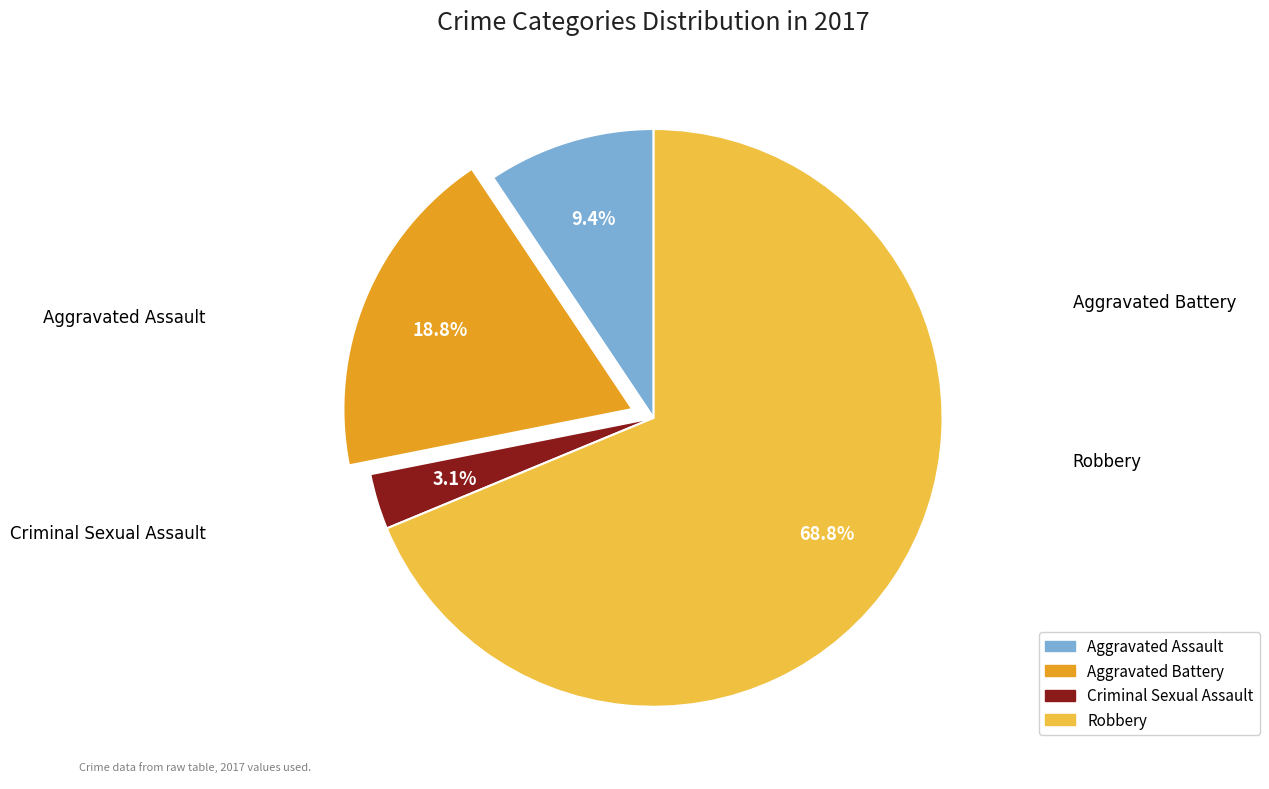

Rank the categories by value from lowest to highest.

Criminal Sexual Assault, Aggravated Assault, Aggravated Battery, Robbery